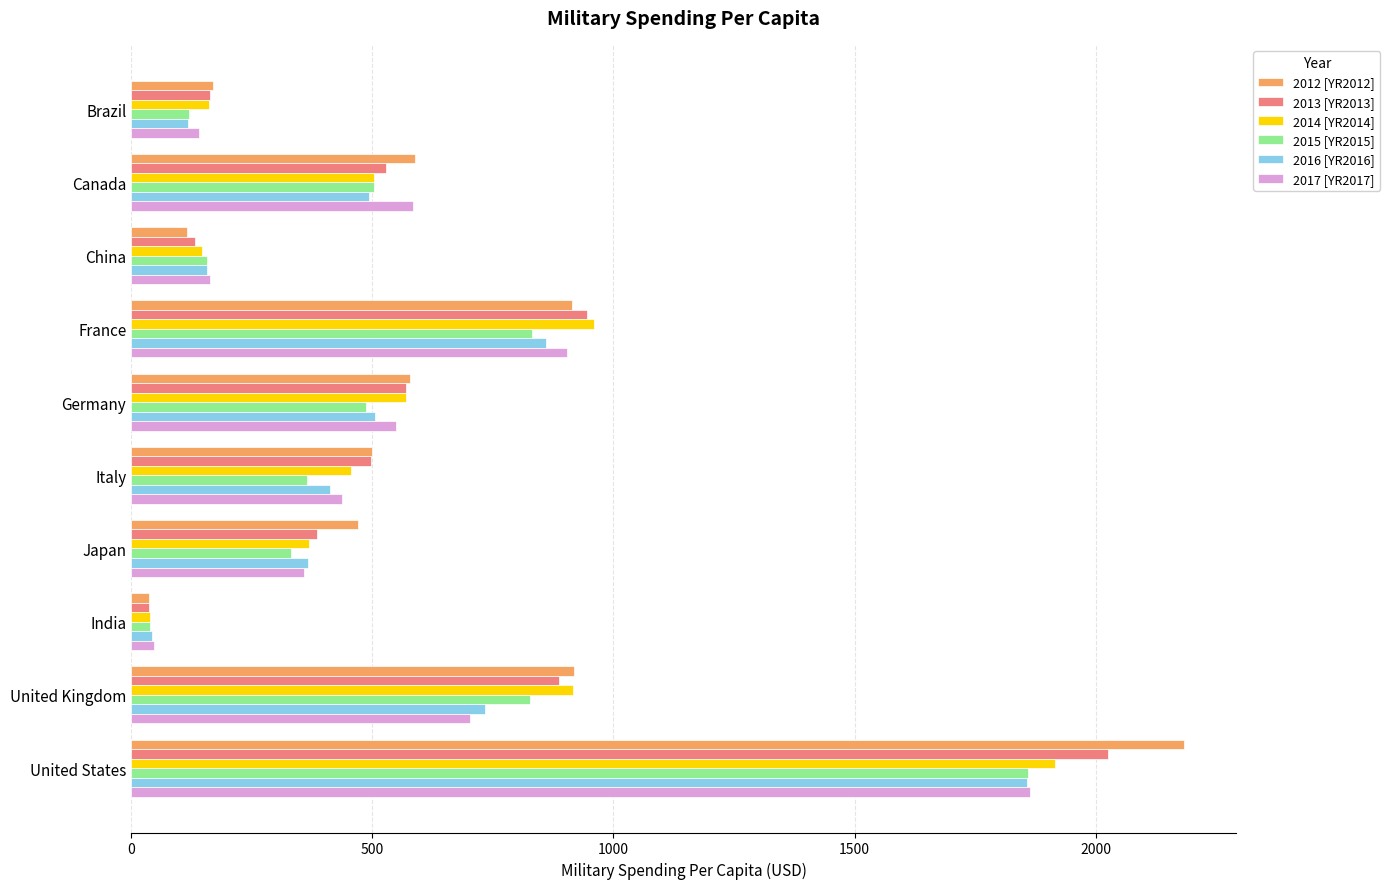

The value of 2016 [YR2016] at Brazil is 117.5. True or false?

True